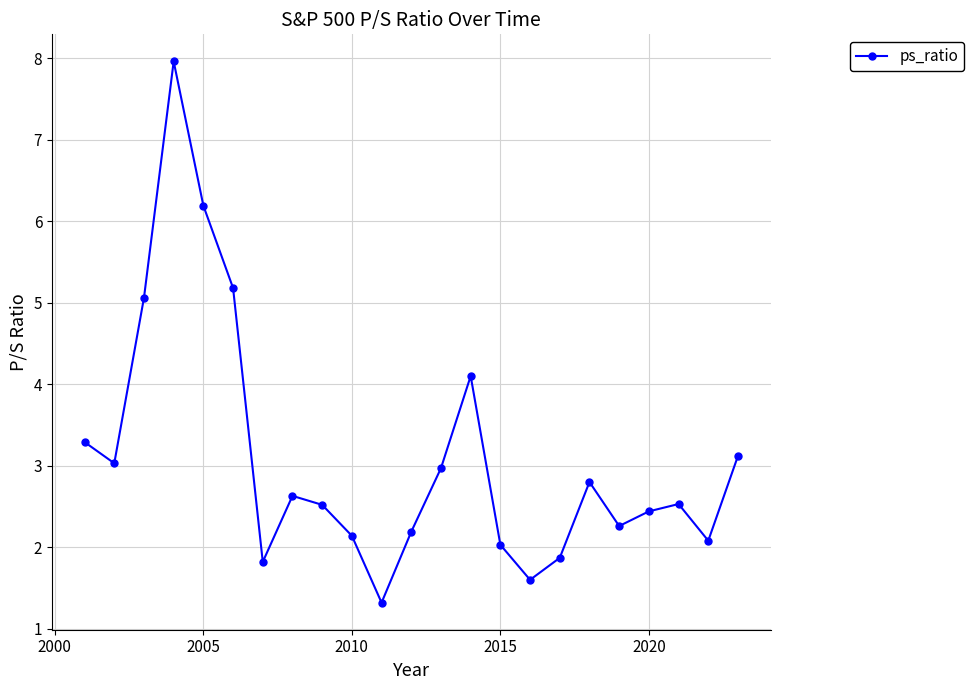

What is the minimum value shown in the chart?

1.3